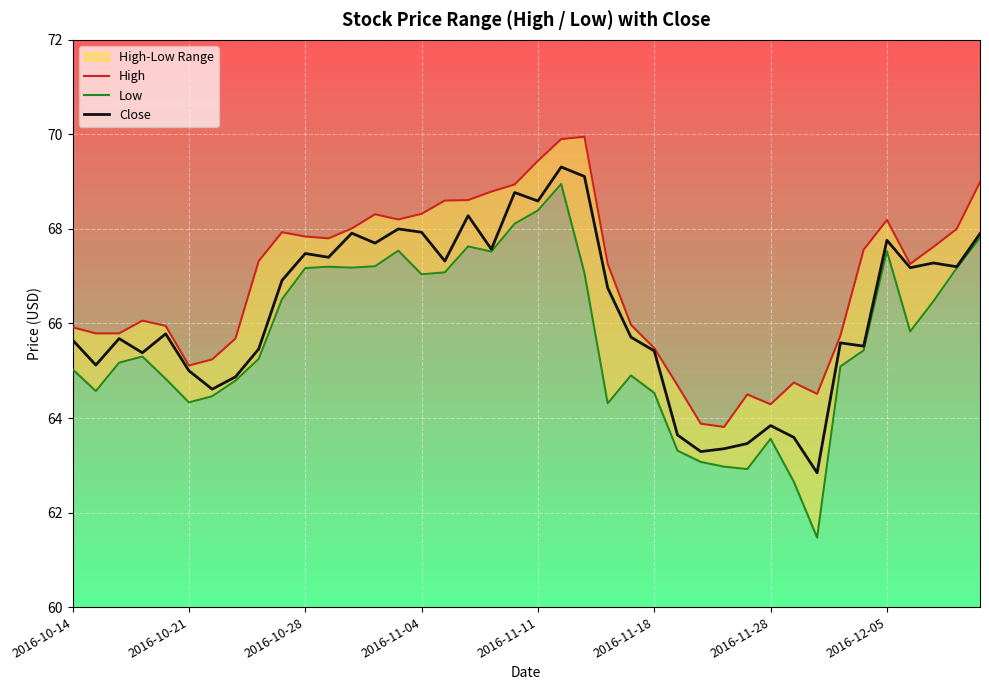

True or false: Close and Low intersect in this chart.

False